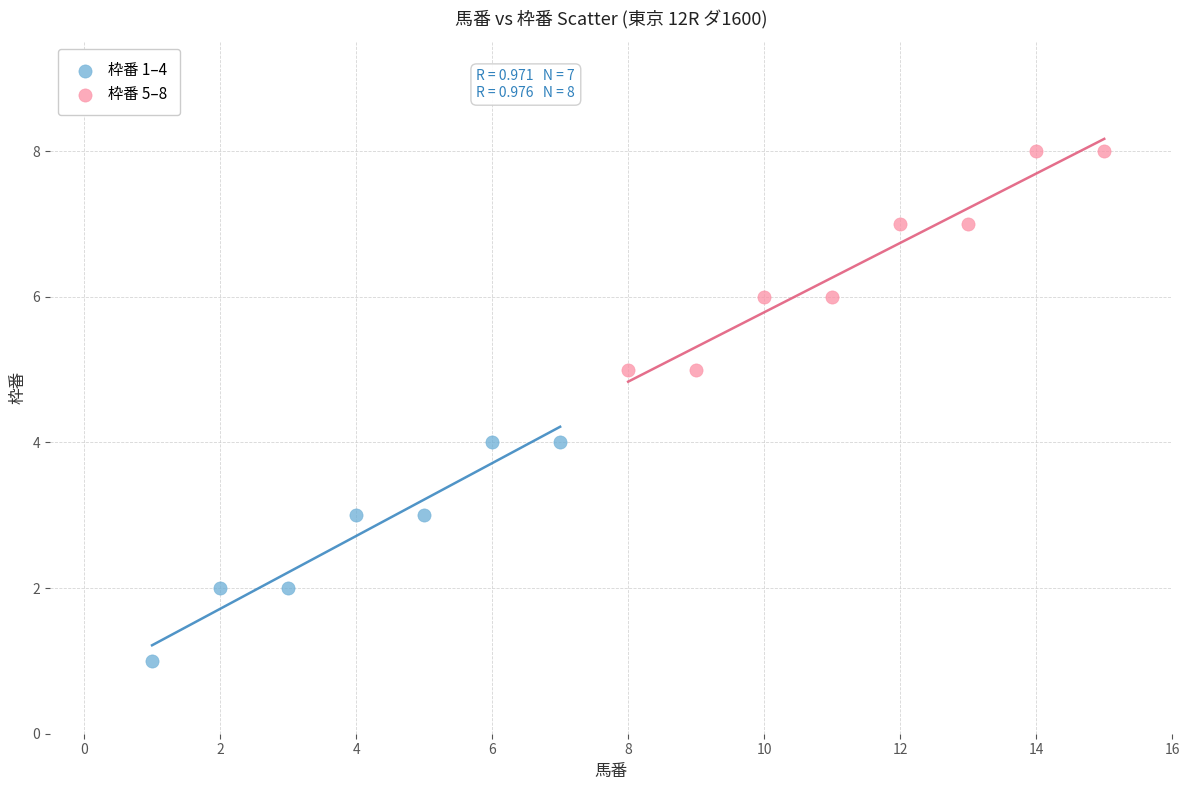

Which series contains the highest Y value?

枠番 5–8